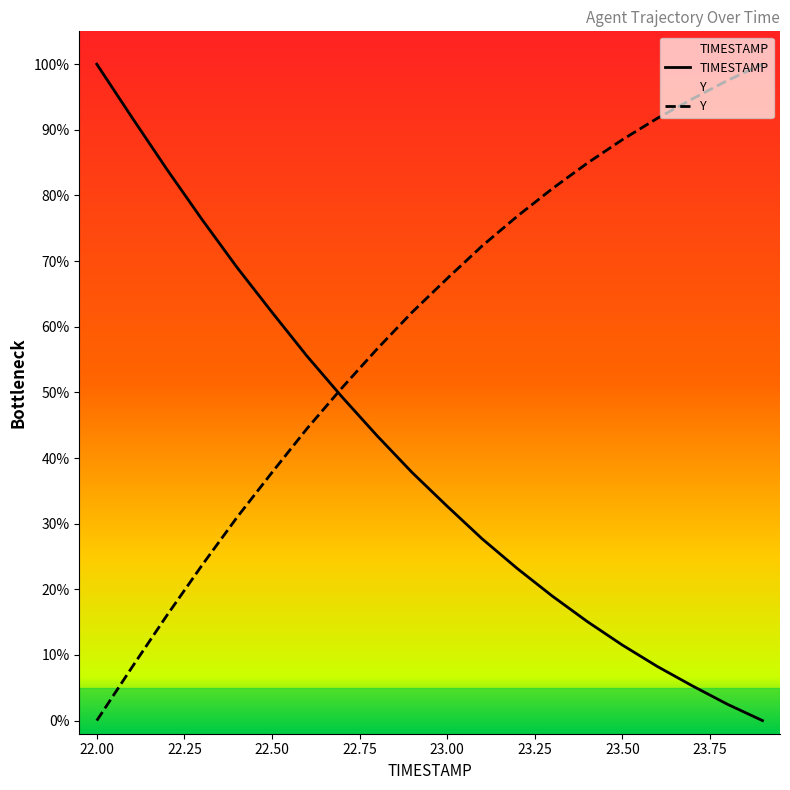

Which category has the lowest value in the Y series?

22.00